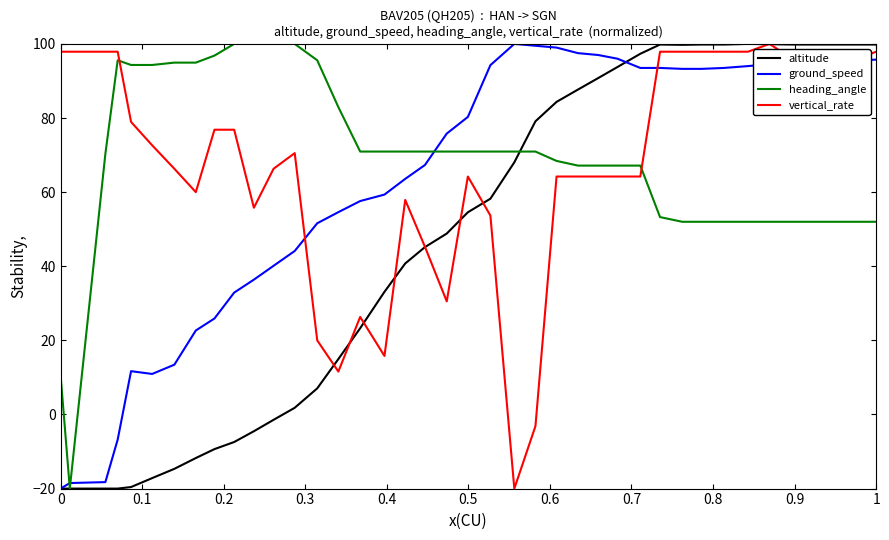

How many intersections are there between heading_angle and vertical_rate?

2